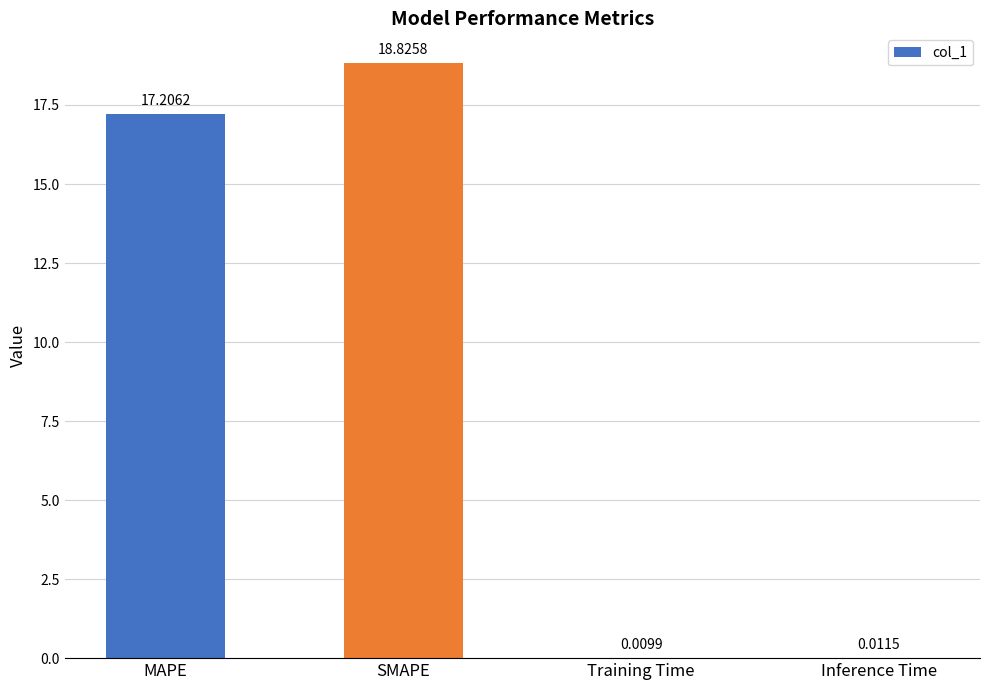

Where is the data nearest to the value 9?

MAPE